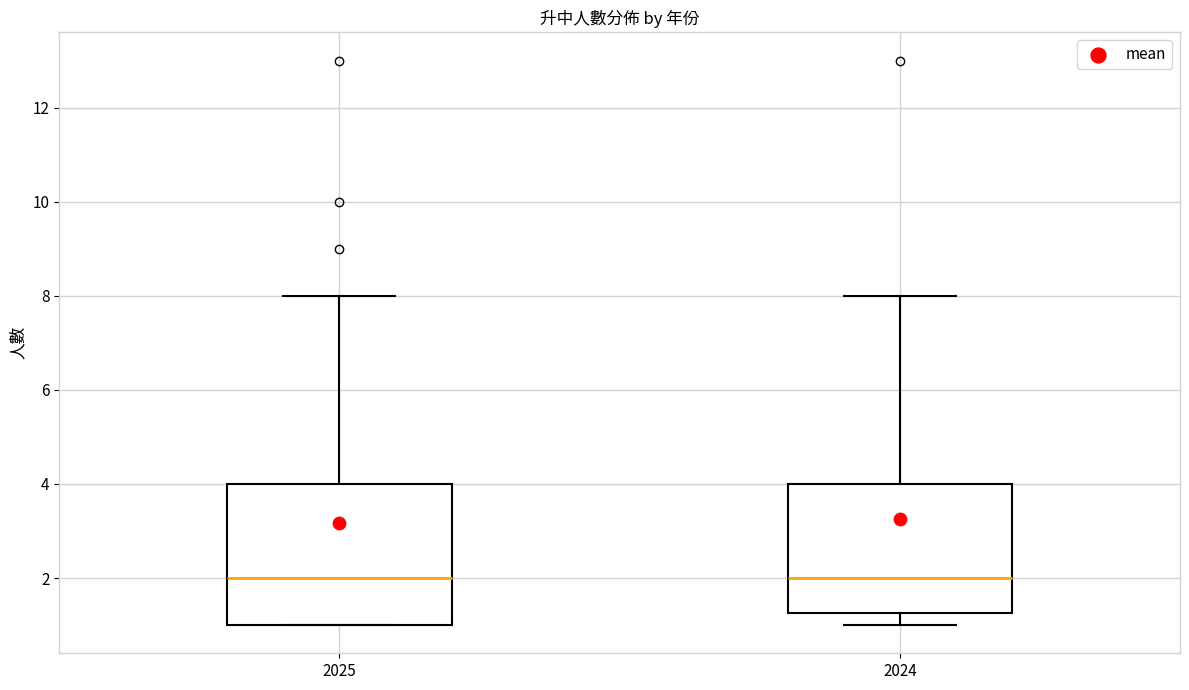

Reading left to right, transcribe this box plot: for each box, give where its median line is, the range the box spans, and where its two whiskers end, as read against the y-axis. The values are not printed on the chart, so give them approximately, as read against the axis.

2025: median 2.0, box 1.0 to 4.0, whiskers 1.0 to 8.0
2024: median 2.0, box 1.2 to 4.0, whiskers 1.0 to 8.0